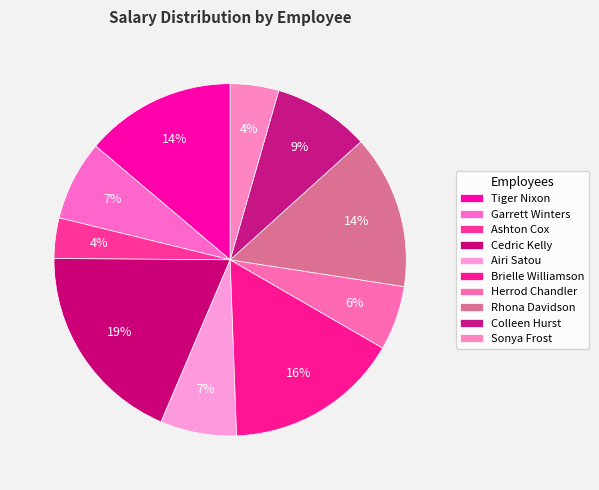

Rank the categories by value from highest to lowest.

Cedric Kelly, Brielle Williamson, Rhona Davidson, Tiger Nixon, Colleen Hurst, Garrett Winters, Airi Satou, Herrod Chandler, Sonya Frost, Ashton Cox